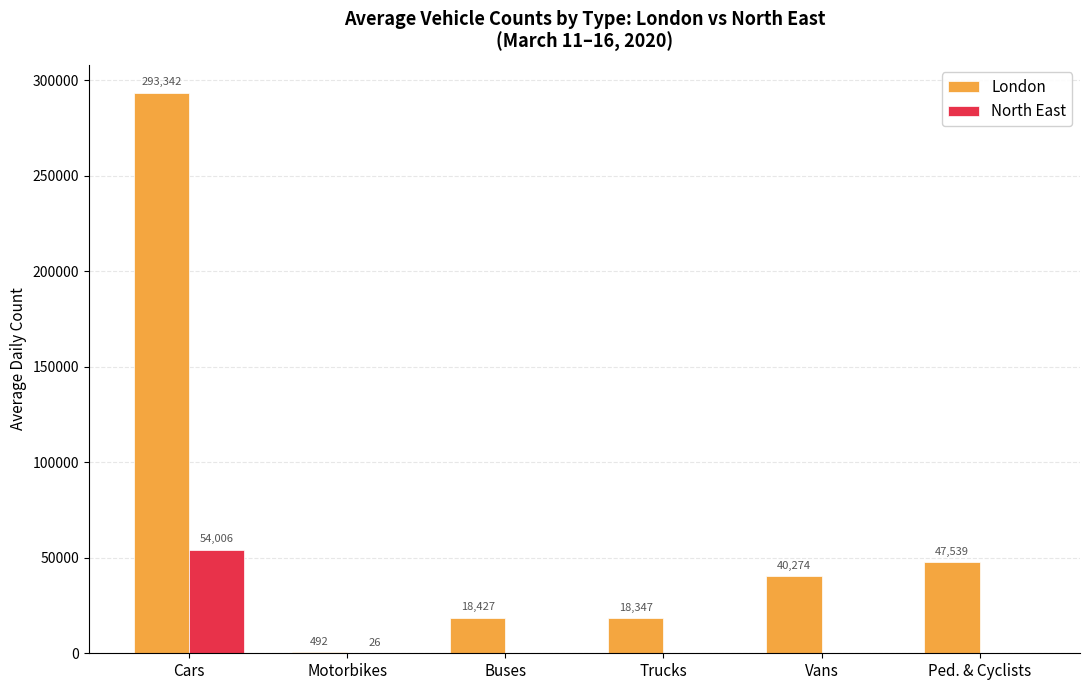

What is the sum of all London values?

418421